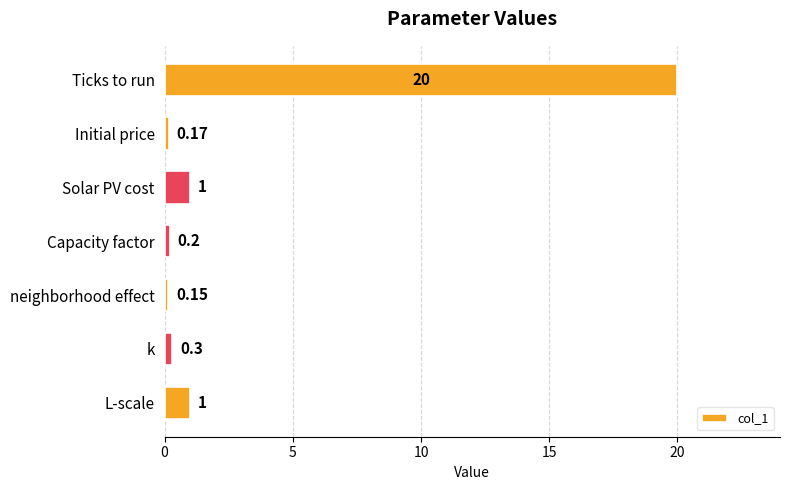

Which has a higher value, Initial price or Capacity factor?

Capacity factor